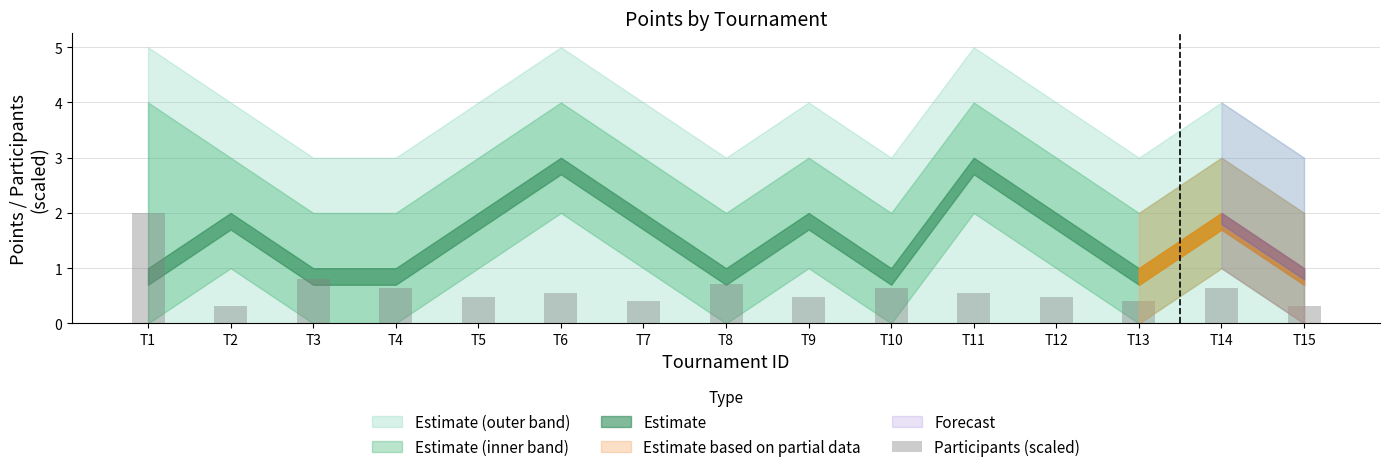

At which label is the value closest to 1?

T3